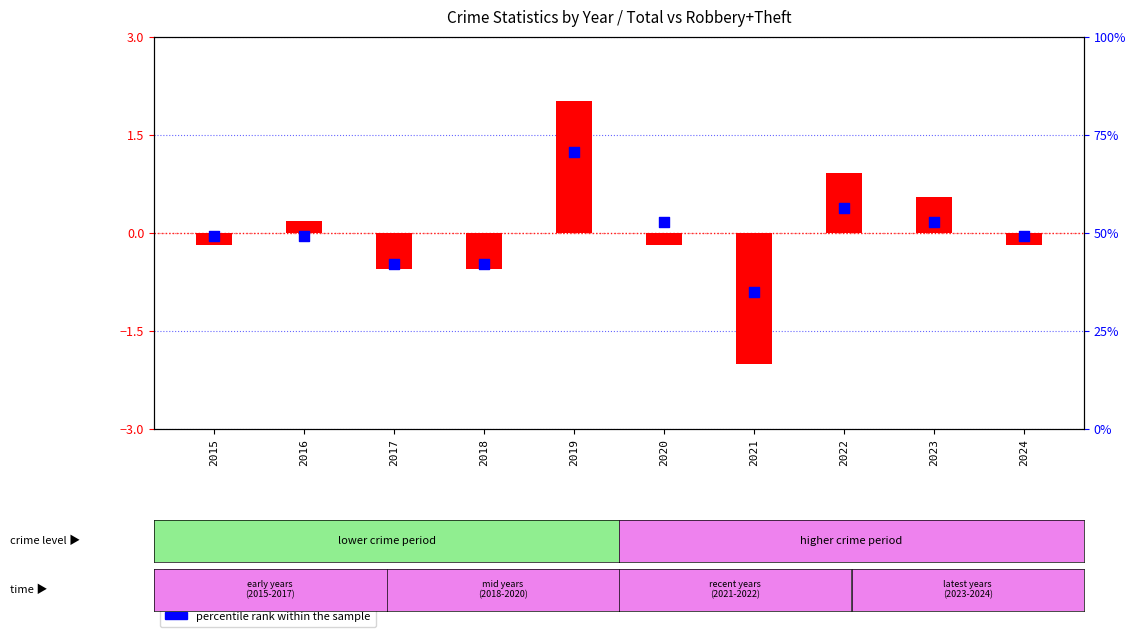

At how many categories does at least one series exceed 16?

10